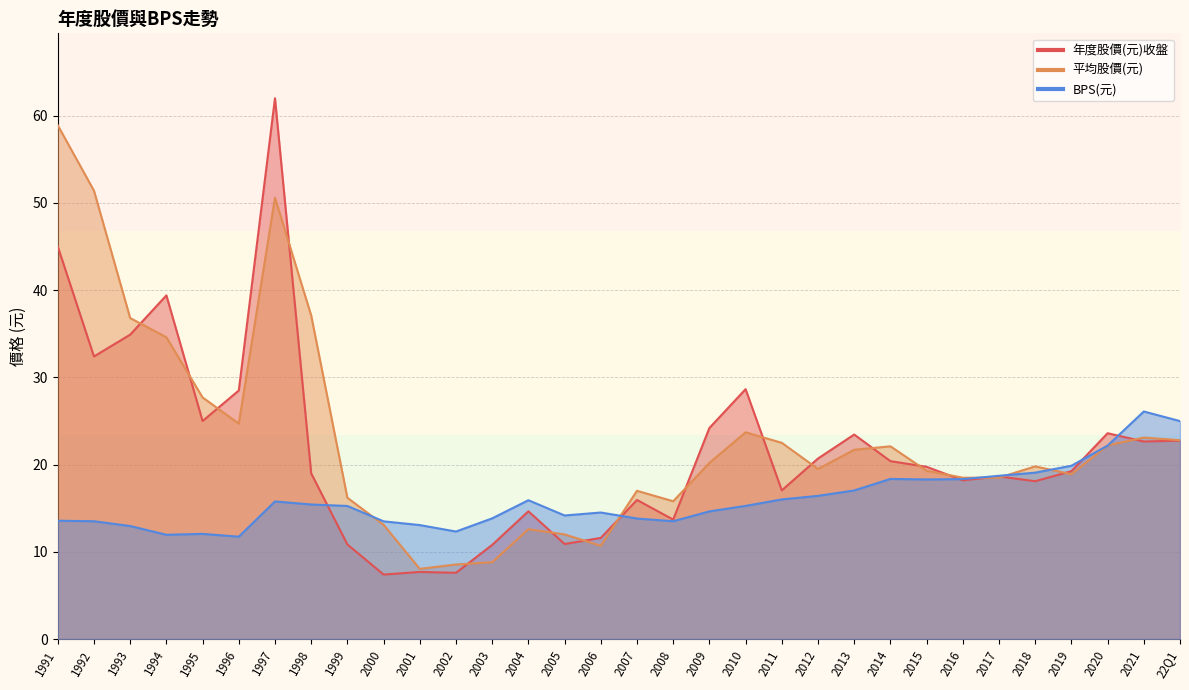

What is the minimum value for 年度股價(元)收盤?

7.4